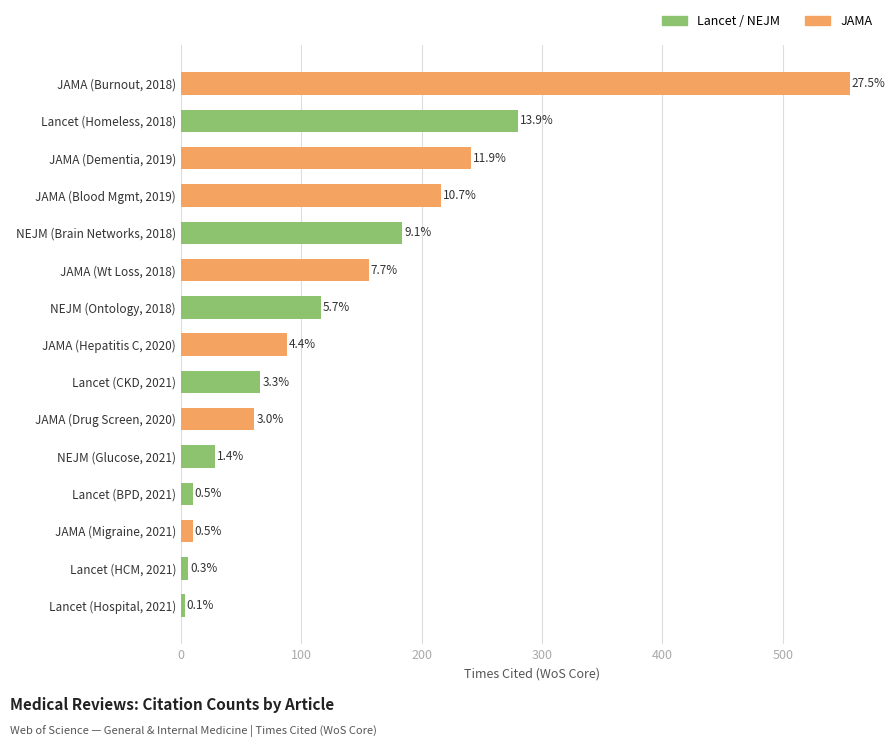

Are the bars horizontal?

Yes